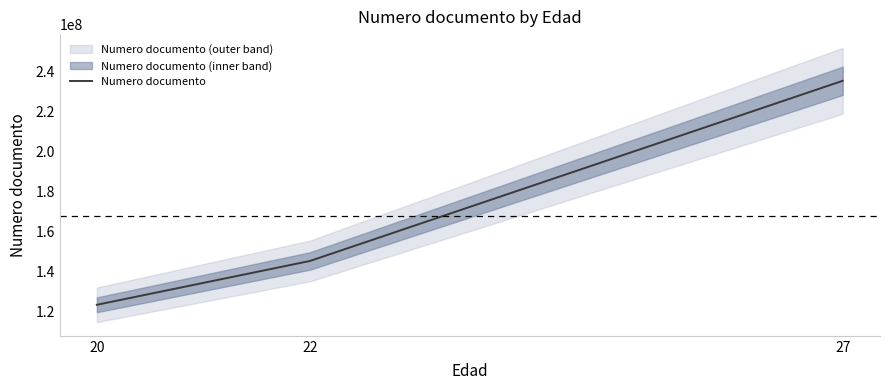

What is the approximate value at 20, to the nearest 10?

123565900